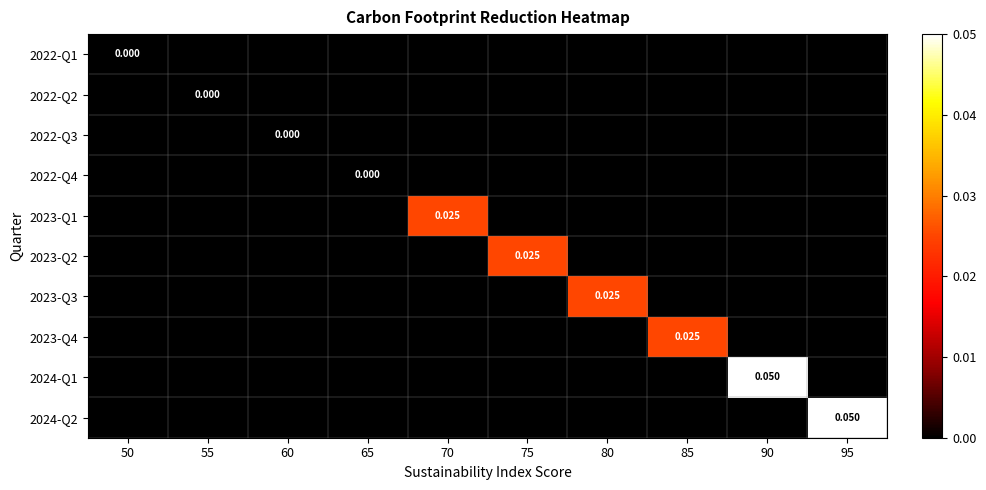

Is the value of 2023-Q1 at 90 greater than the value of 2023-Q2 at 80?

No